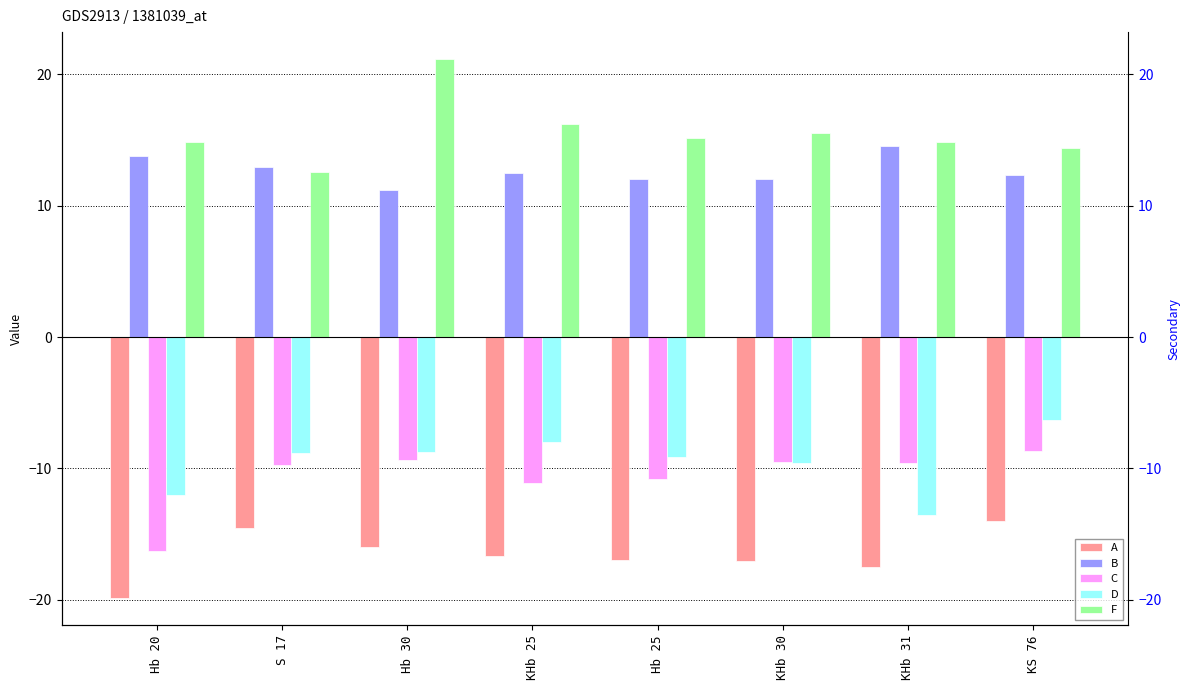

How many values in the B series are below 12?

2